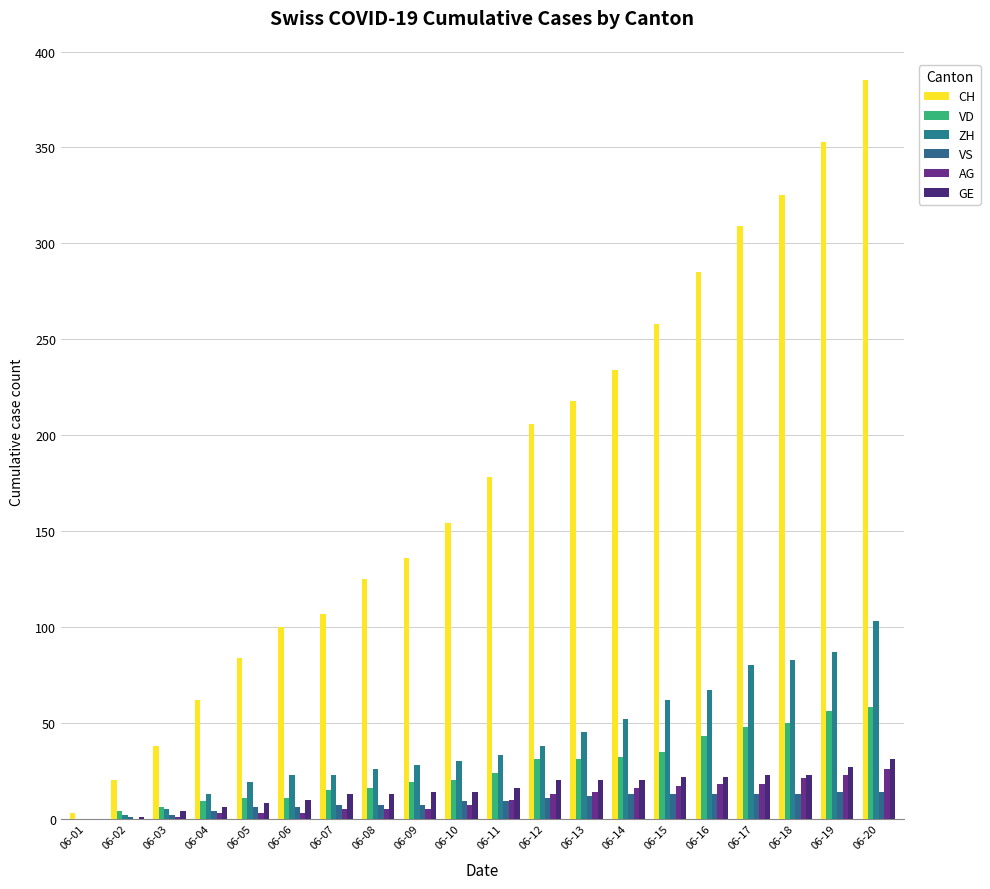

Which series changed the most between 06-01 and 06-07?

CH